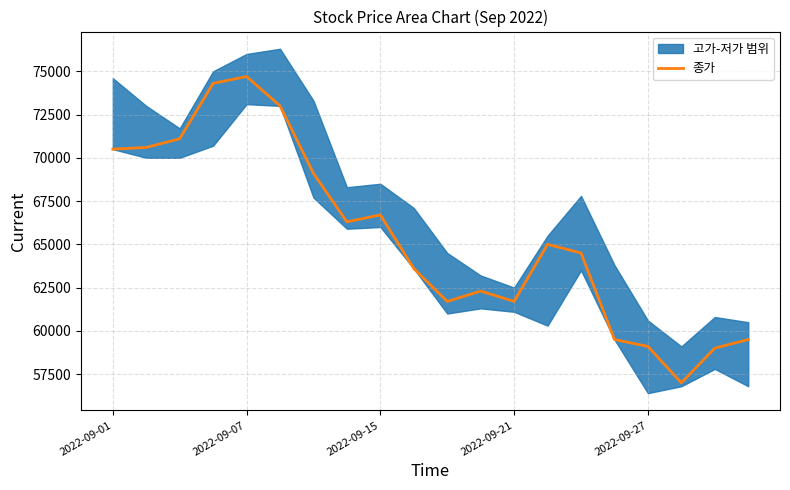

At which label is the value closest to 65850?

7